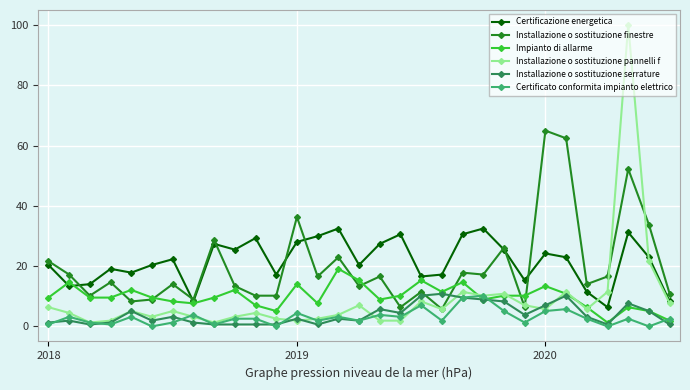

What is the value of the Installazione o sostituzione finestre point at the 19th from the left?

11.5